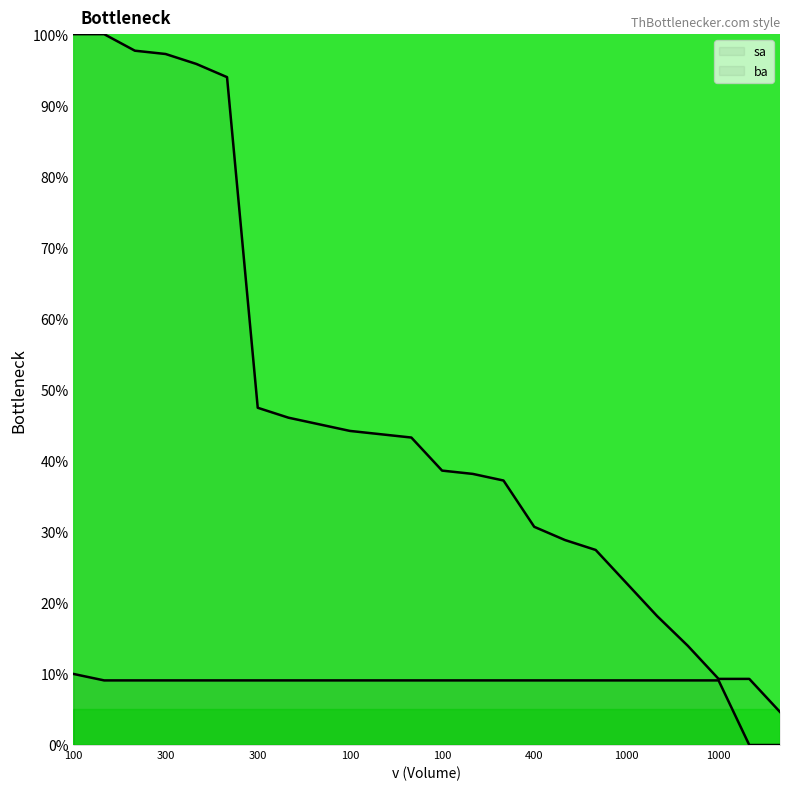

Reading left to right, list all the values displayed in this chart.

sa: 100.0	100.0	97.7	97.2	95.8	94.0	47.4	46.0	45.1	44.2	43.7	43.3	38.6	38.1	37.2	30.7	28.8	27.4	22.8	18.1	14.0	9.3	9.3	4.7
ba: 10.0	9.1	9.1	9.1	9.1	9.1	9.1	9.1	9.1	9.1	9.1	9.1	9.1	9.1	9.1	9.1	9.1	9.1	9.1	9.1	9.1	9.1	0.0	0.0